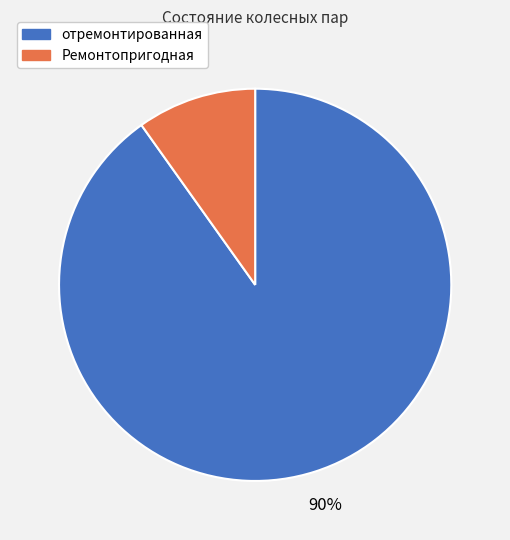

Which slice is the smallest?

Ремонтопригодная